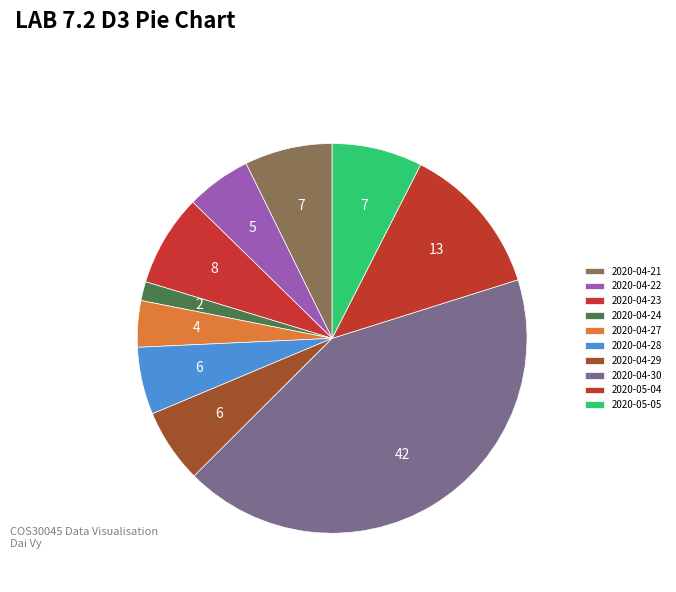

How many slices are in this pie chart?

10